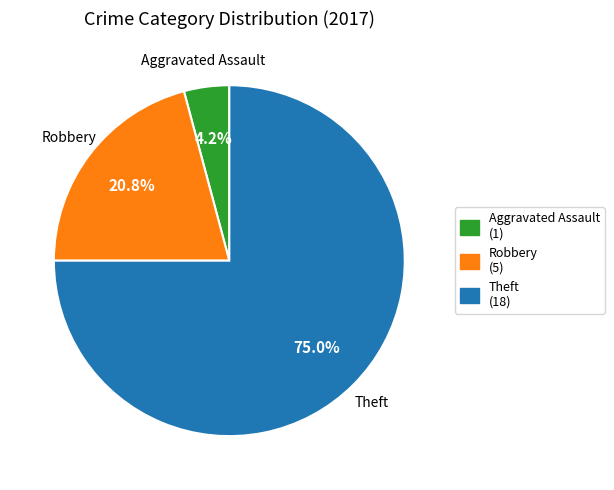

Which slice is the smallest?

Aggravated Assault